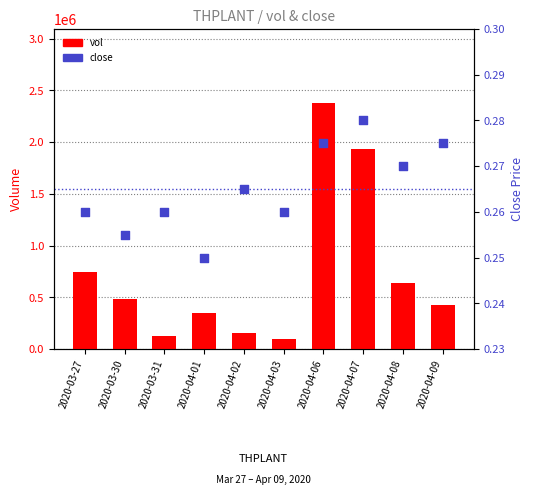

What are all the series names shown in the legend?

vol, close